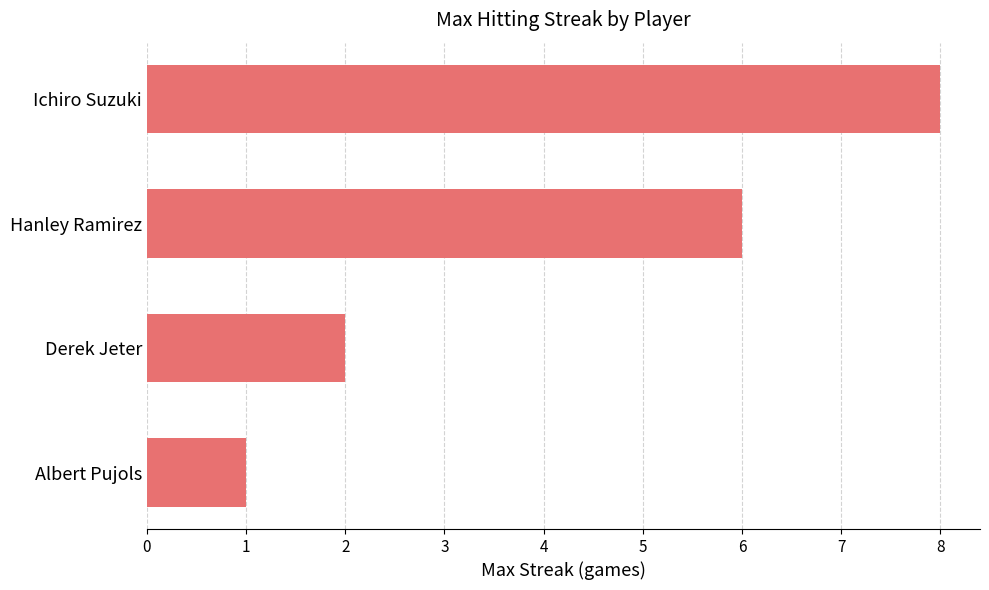

What is the average value?

4